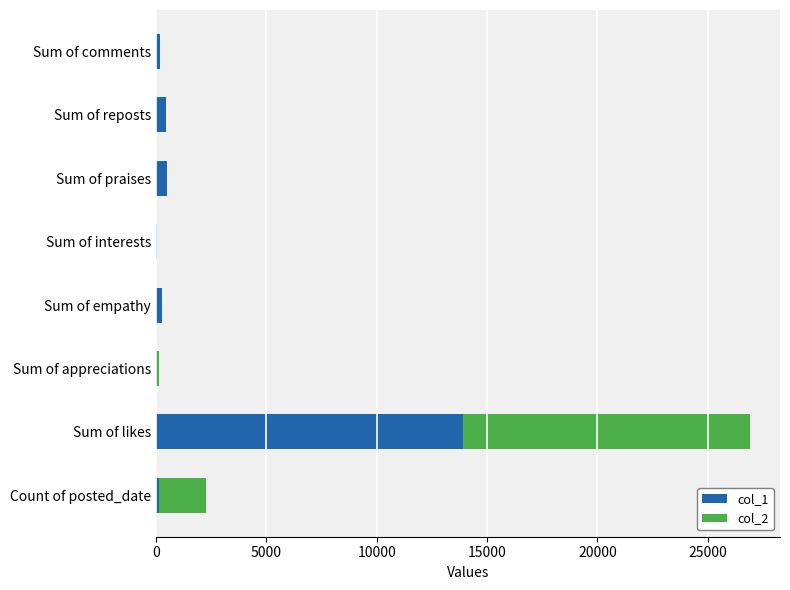

At which label does col_1 reach its peak?

Sum of likes